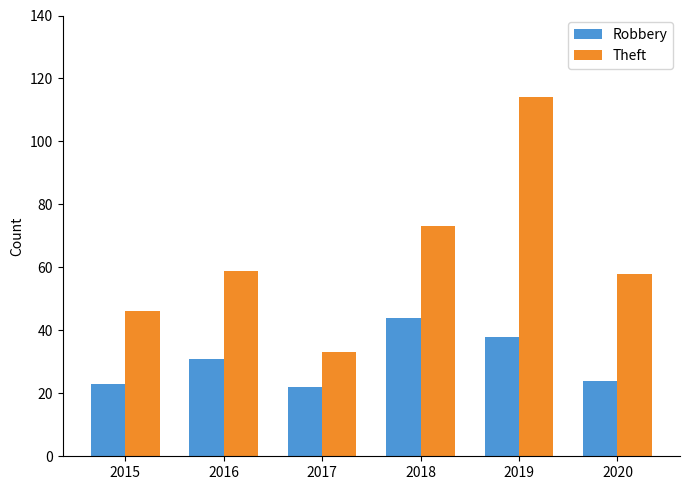

Read the Theft value at 2019.

114